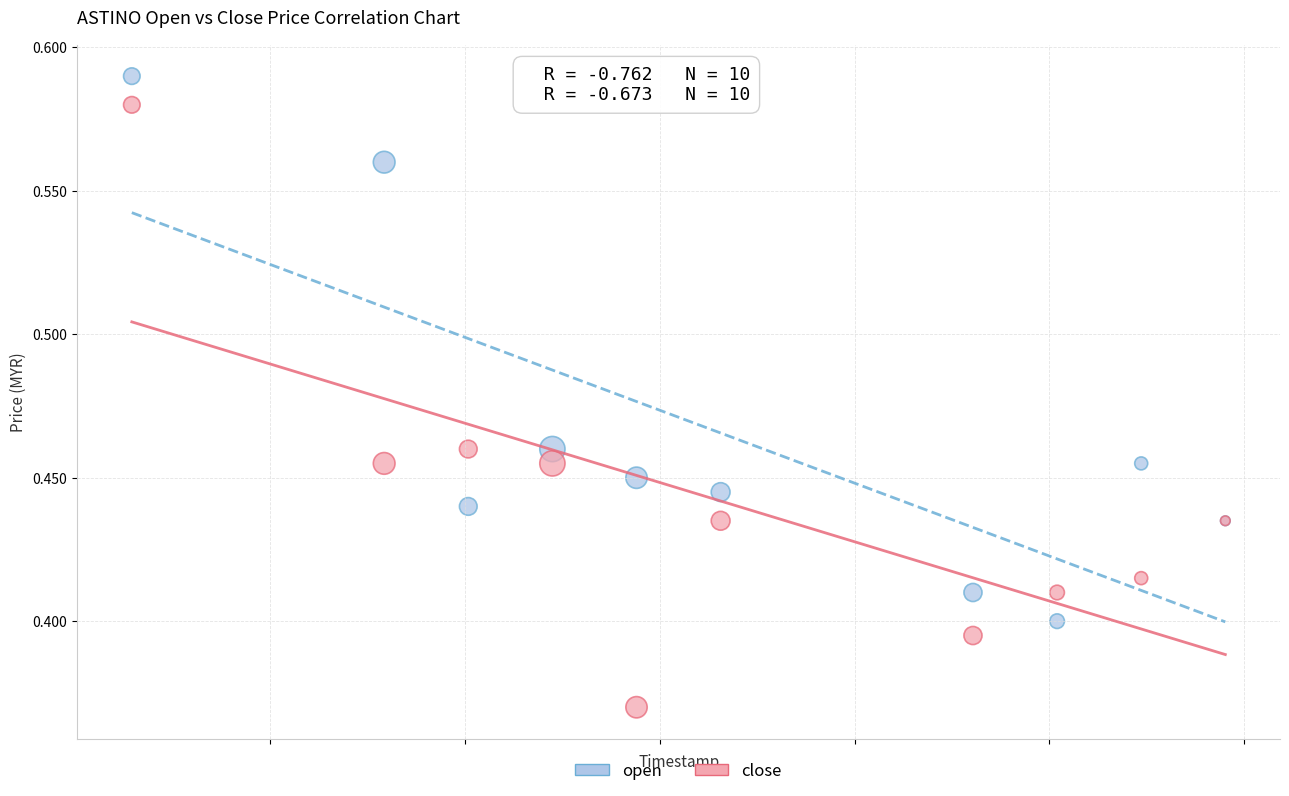

Which series contains the highest Y value?

open